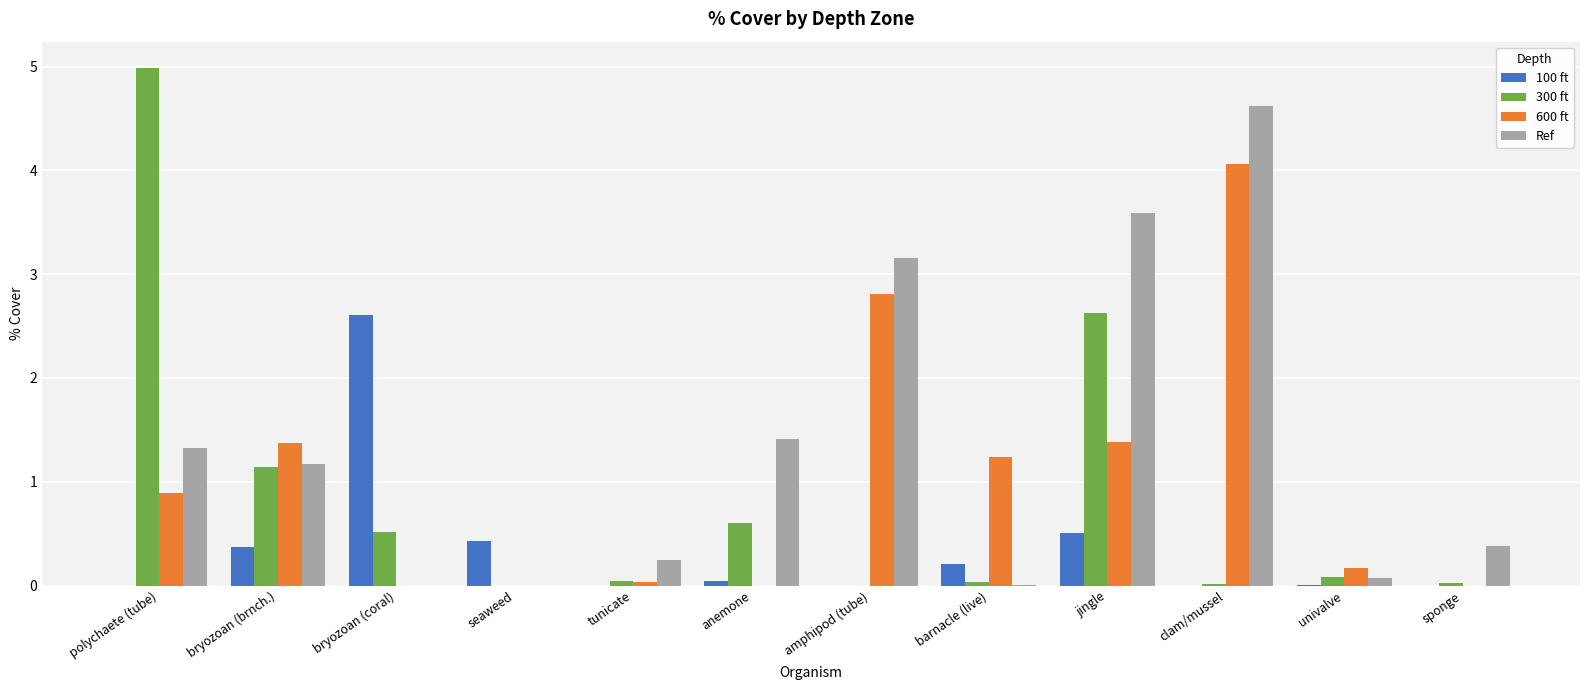

Is it true that 600 ft equals 2.8 at amphipod (tube)?

True